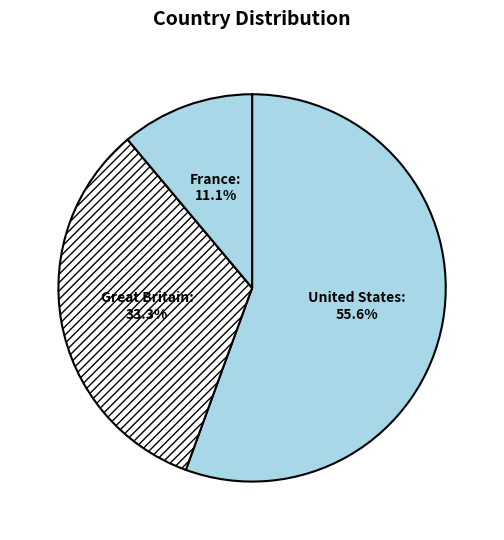

To the nearest percent, what portion does France represent?

11%